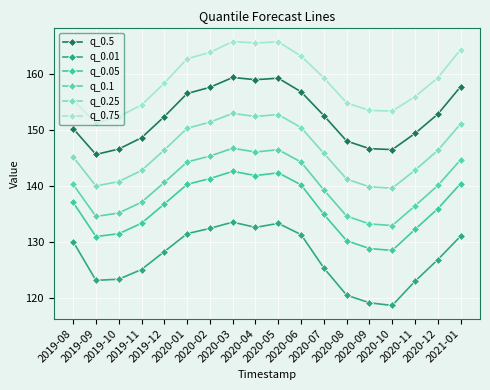

At which label does q_0.05 reach its peak?

2020-03